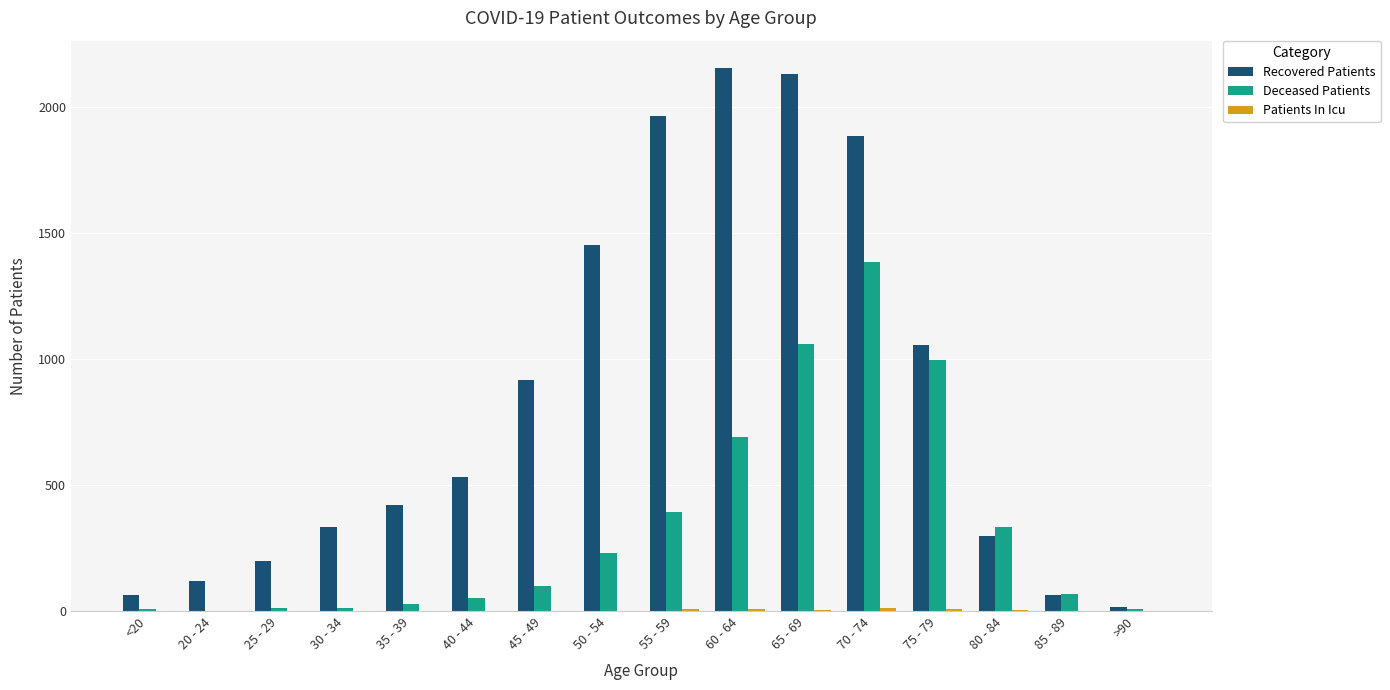

Is the value of Deceased Patients at 80 - 84 greater than the value of Recovered Patients at 75 - 79?

No